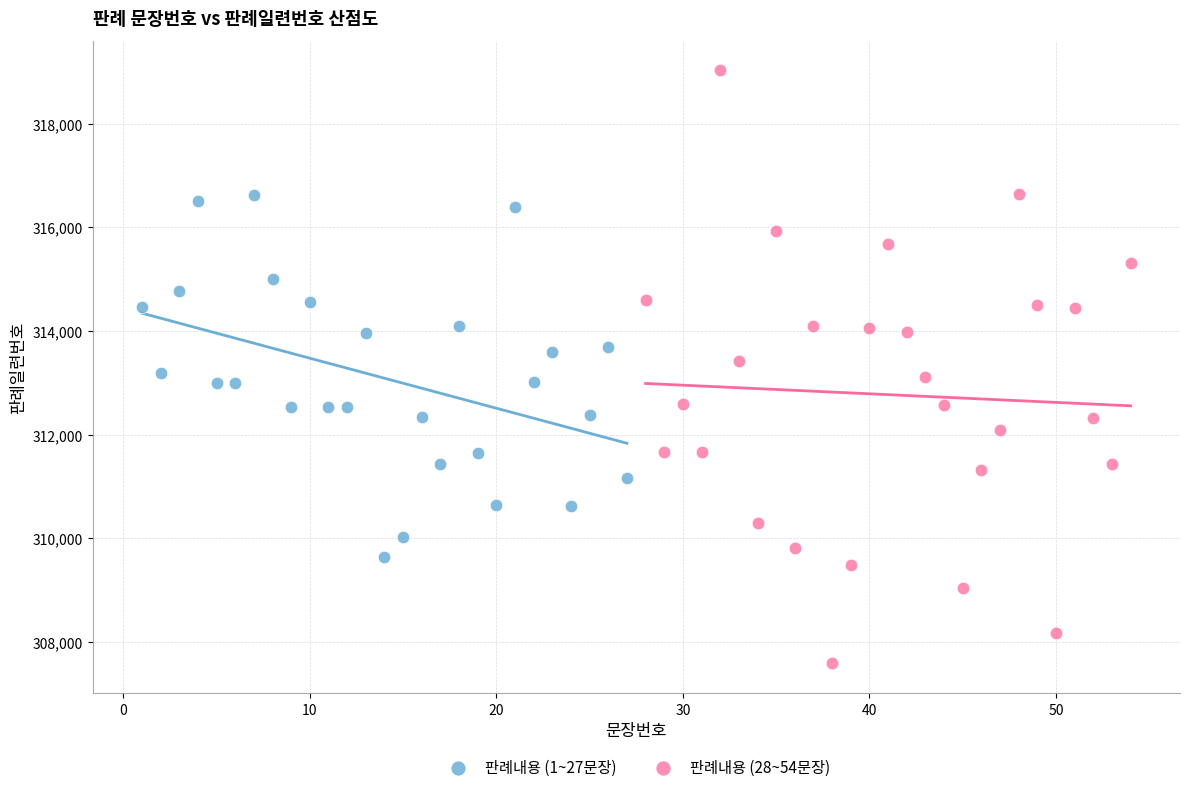

Which series has the widest spread of Y values?

판례내용 (28~54문장)